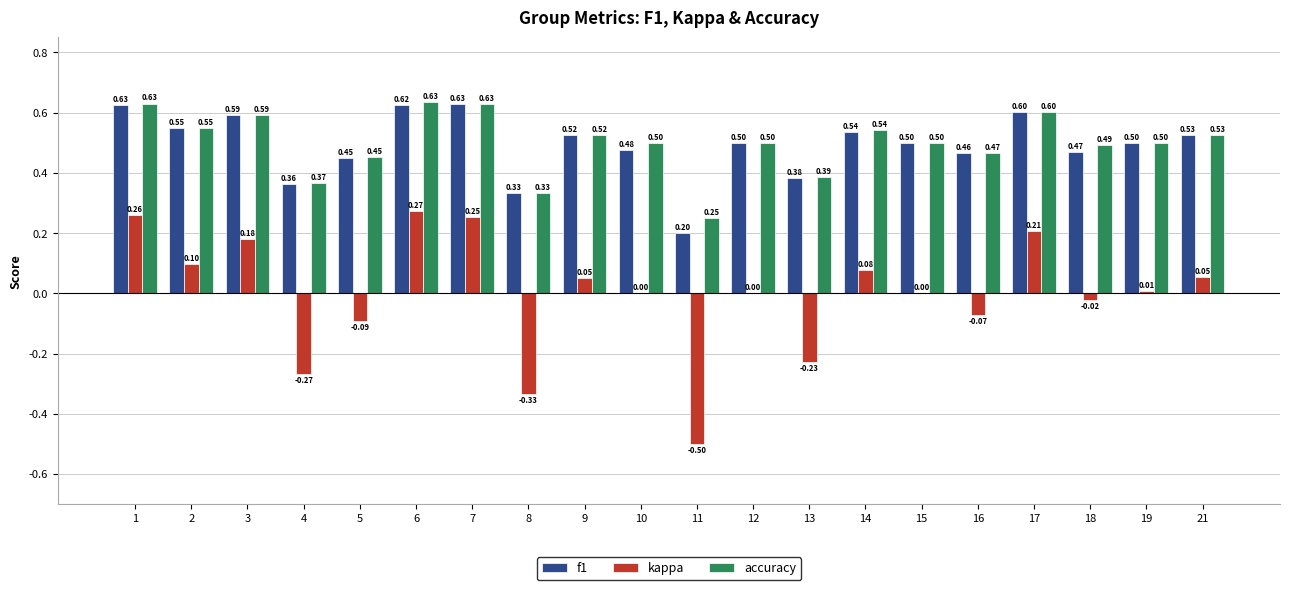

What is the sum of the kappa values at 11 and 8?

-0.8